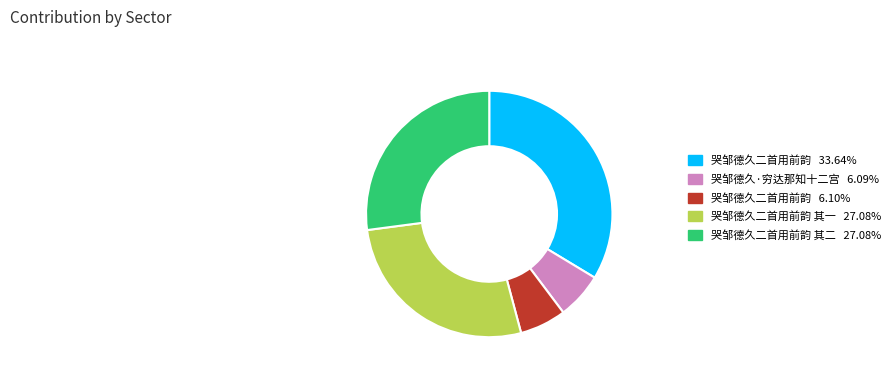

Combined, do 哭邹德久·穷达那知十二宫 6.09% and 哭邹德久二首用前韵 其二 27.08% account for over 50%?

No